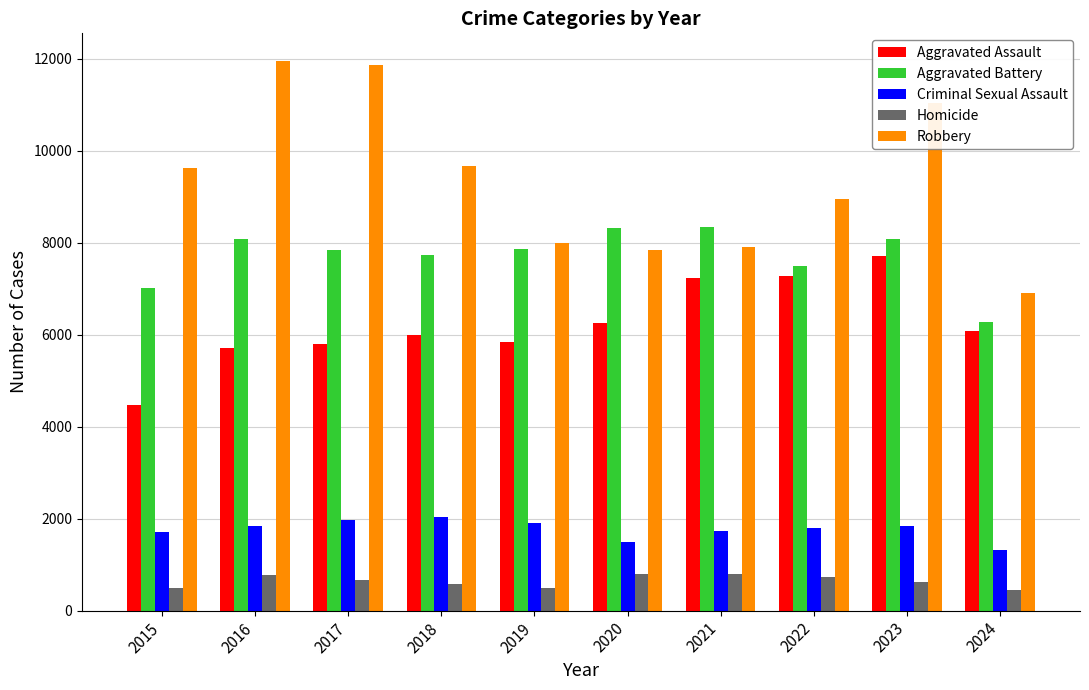

At how many categories does at least one series exceed 5193?

10